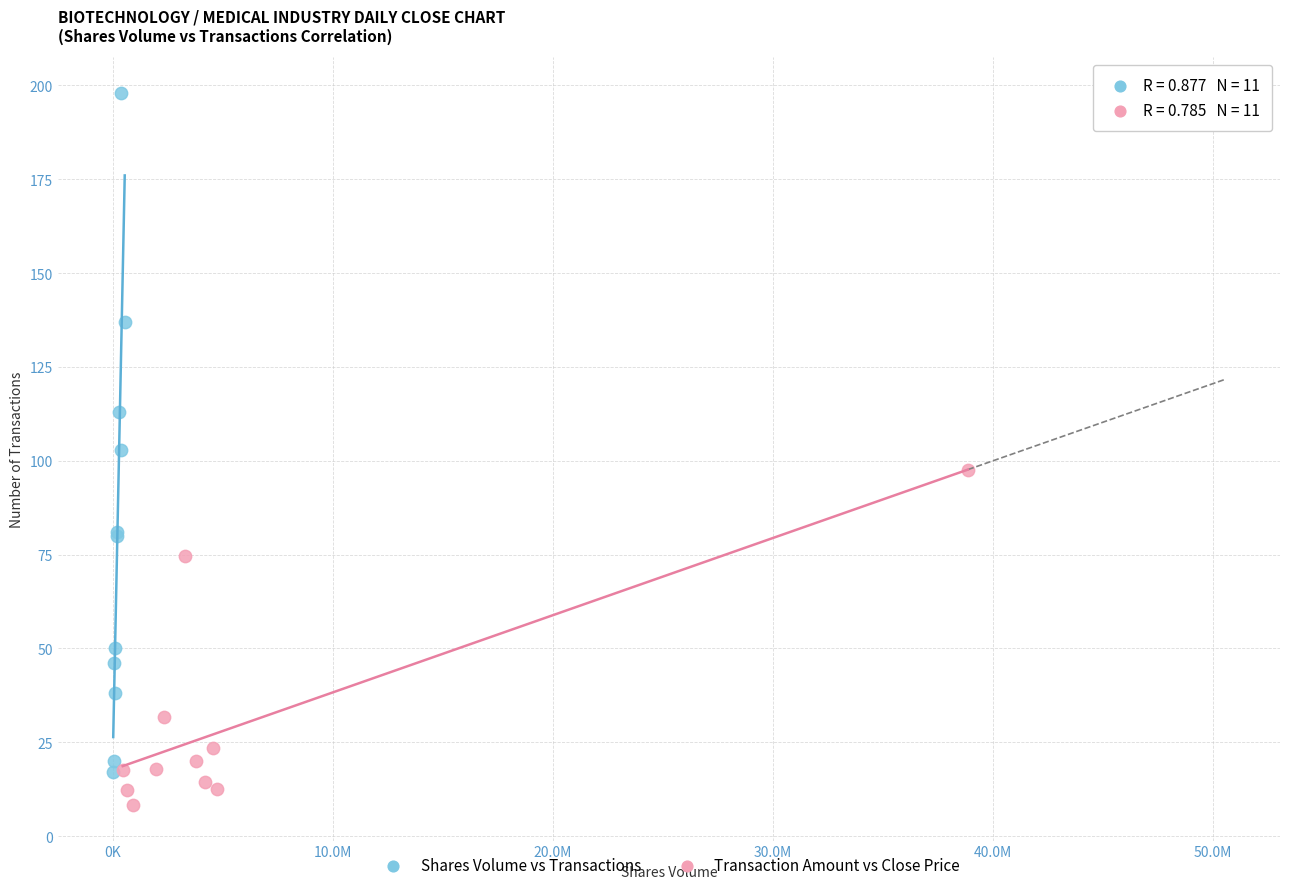

What are all the series names shown in the legend?

Shares Volume vs Transactions, Transaction Amount vs Close Price